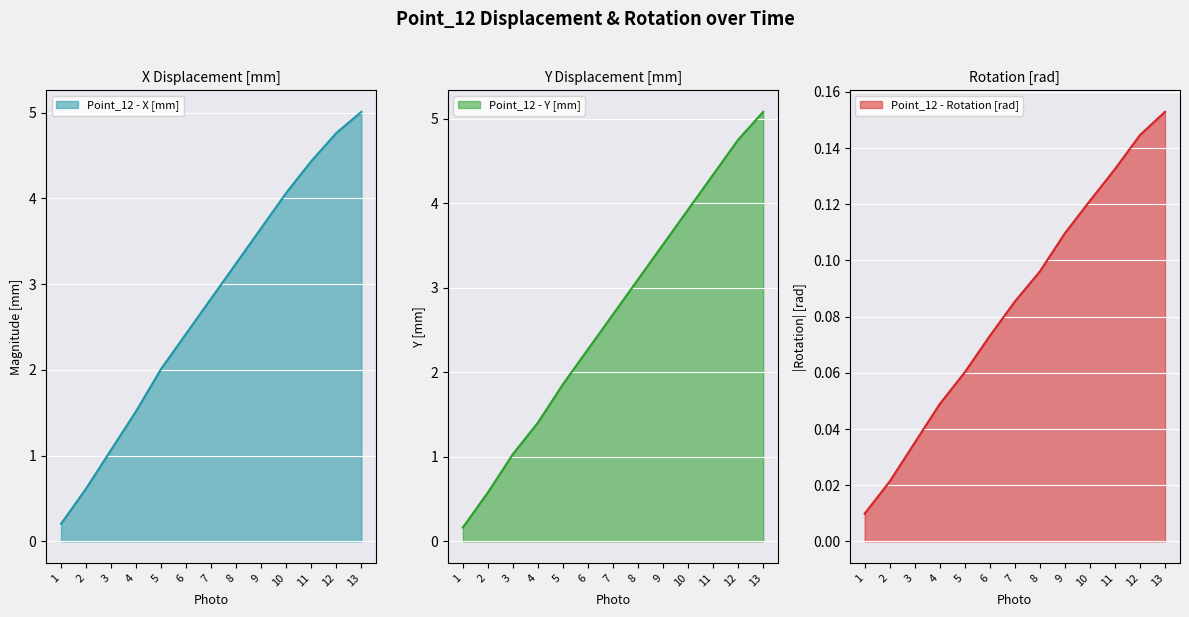

The Point_12 - X [mm] series shows 0.2 at 1. True or false?

True